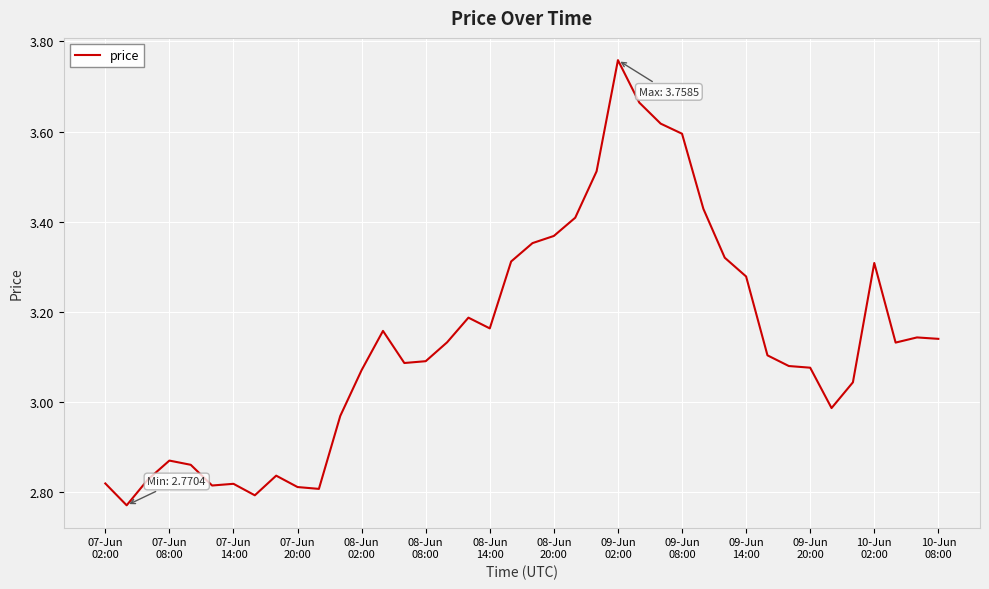

What is the difference between the maximum and minimum values?

1.0